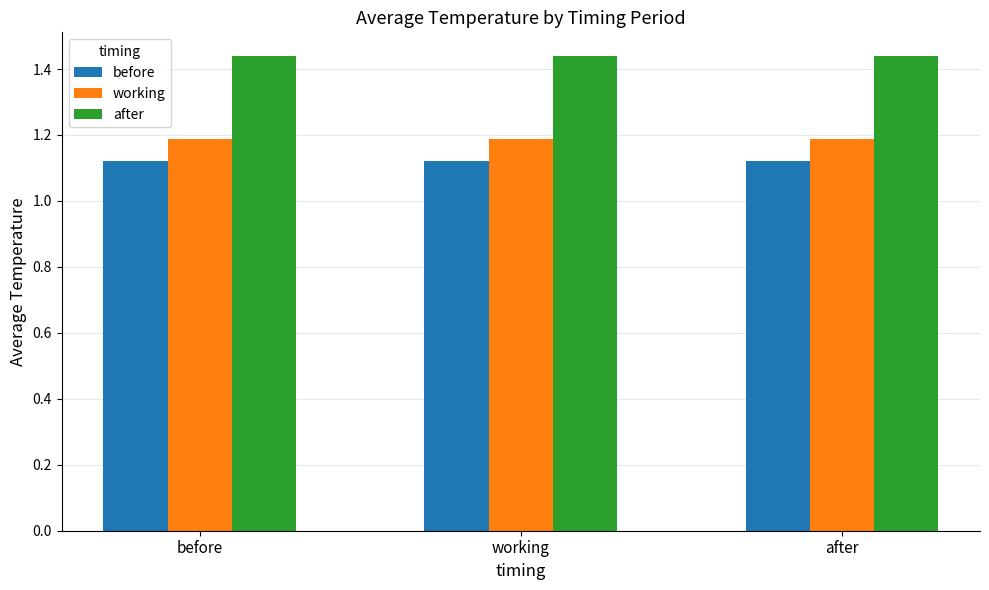

Is it true that before equals 0.4 at after?

False